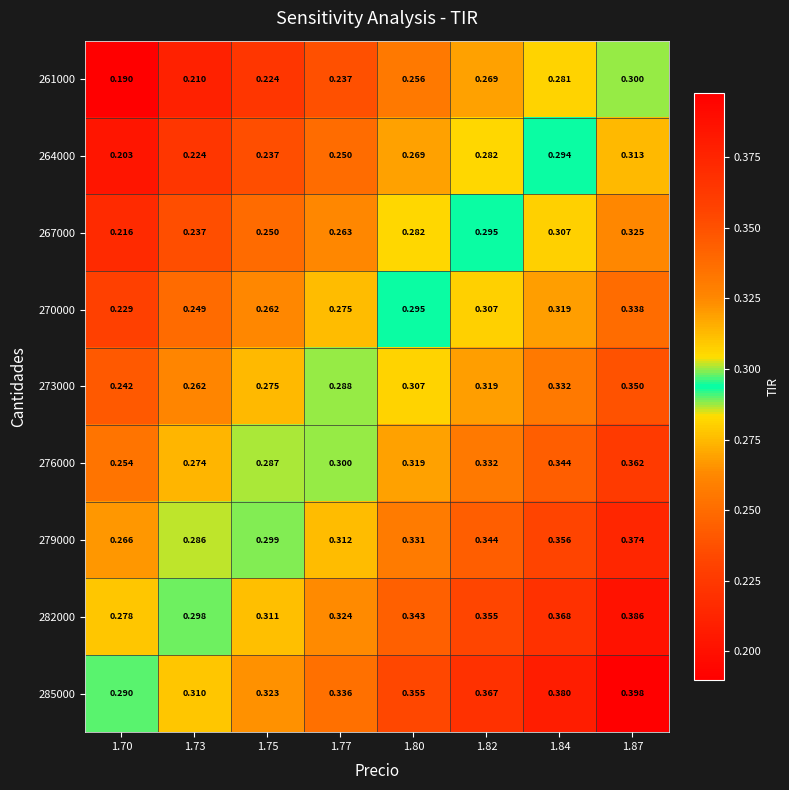

Is the value of 273000 at 1.82 greater than the value of 279000 at 1.82?

No